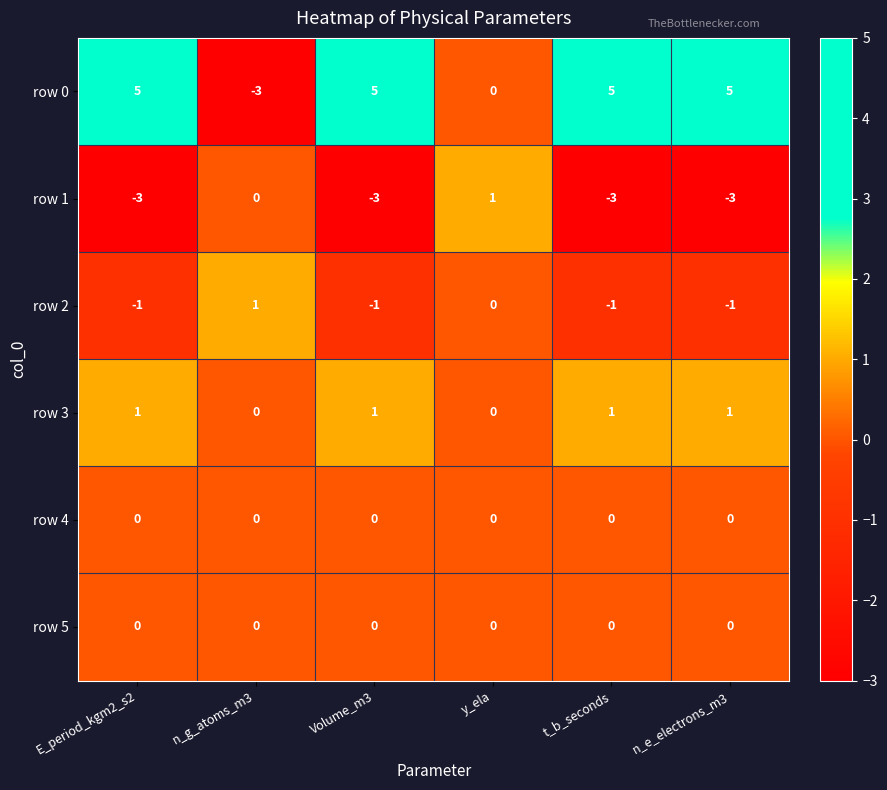

What is the sum of all row 3 values?

4